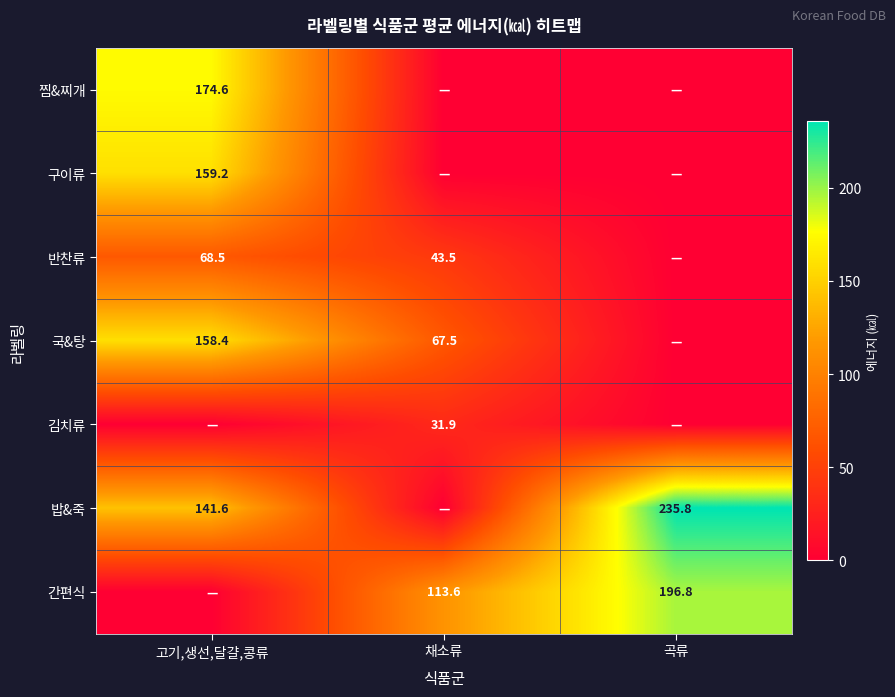

What is the total value across all series at 곡류?

432.6